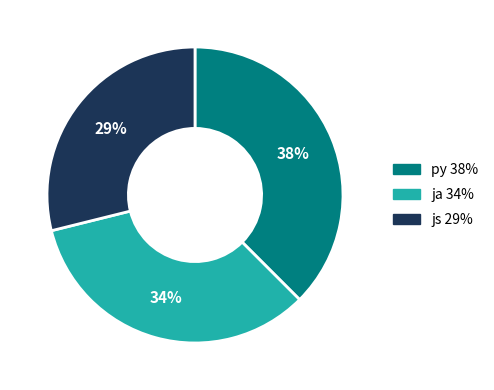

What is the largest slice in the pie chart?

py